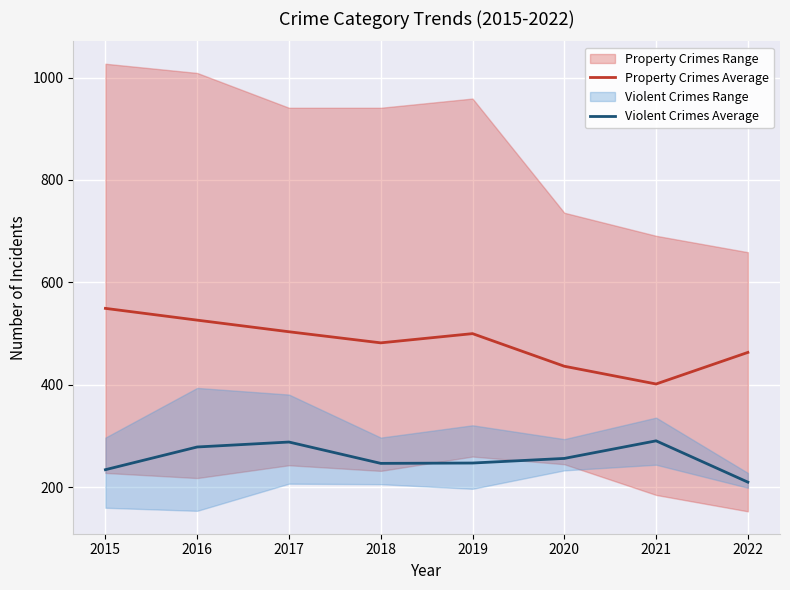

At how many categories does at least one series exceed 216?

8